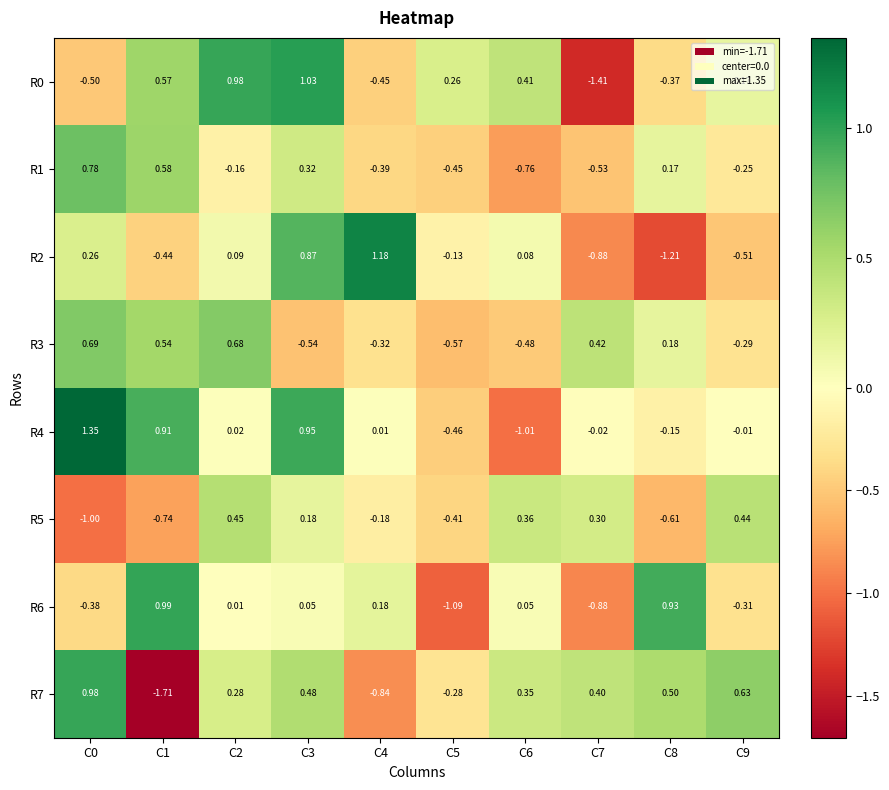

At which category is the sum across all series the highest?

C3